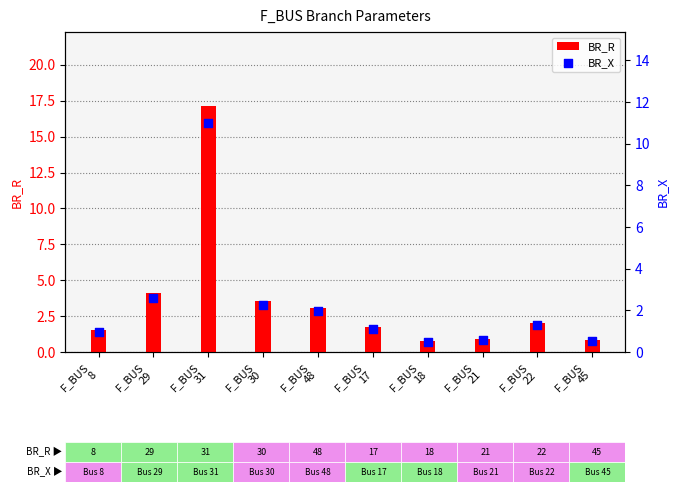

What is the total value across all series at F_BUS
22?

3.3